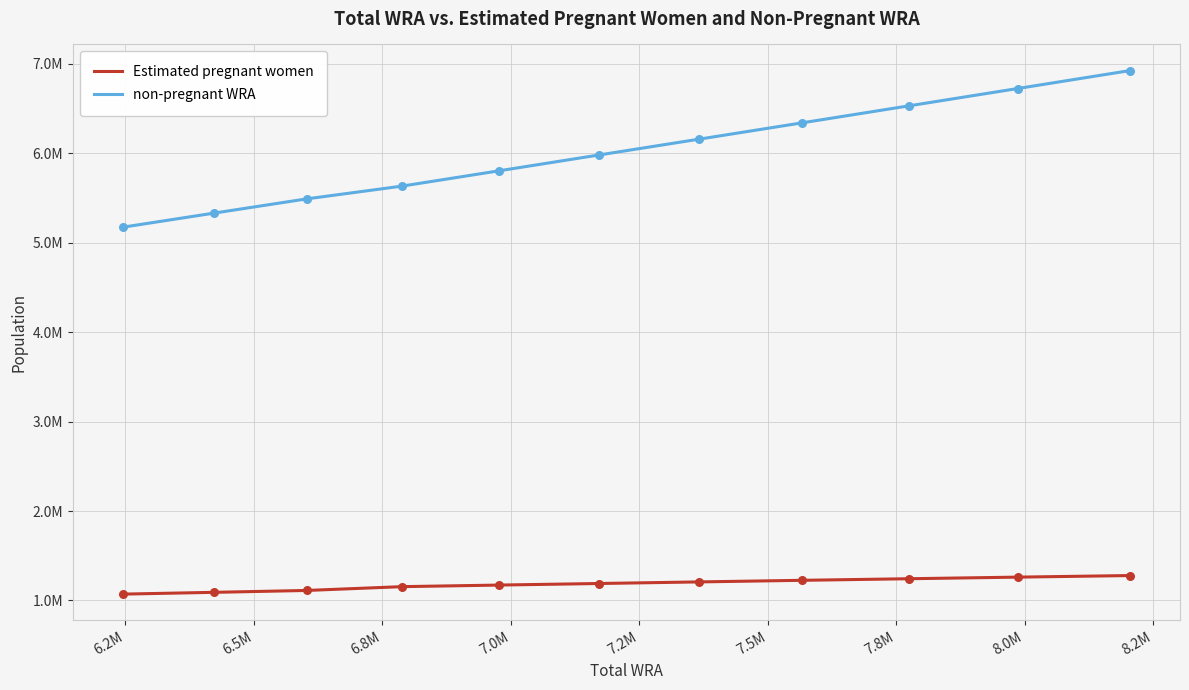

What are all the series names shown in the legend?

Estimated pregnant women, non-pregnant WRA